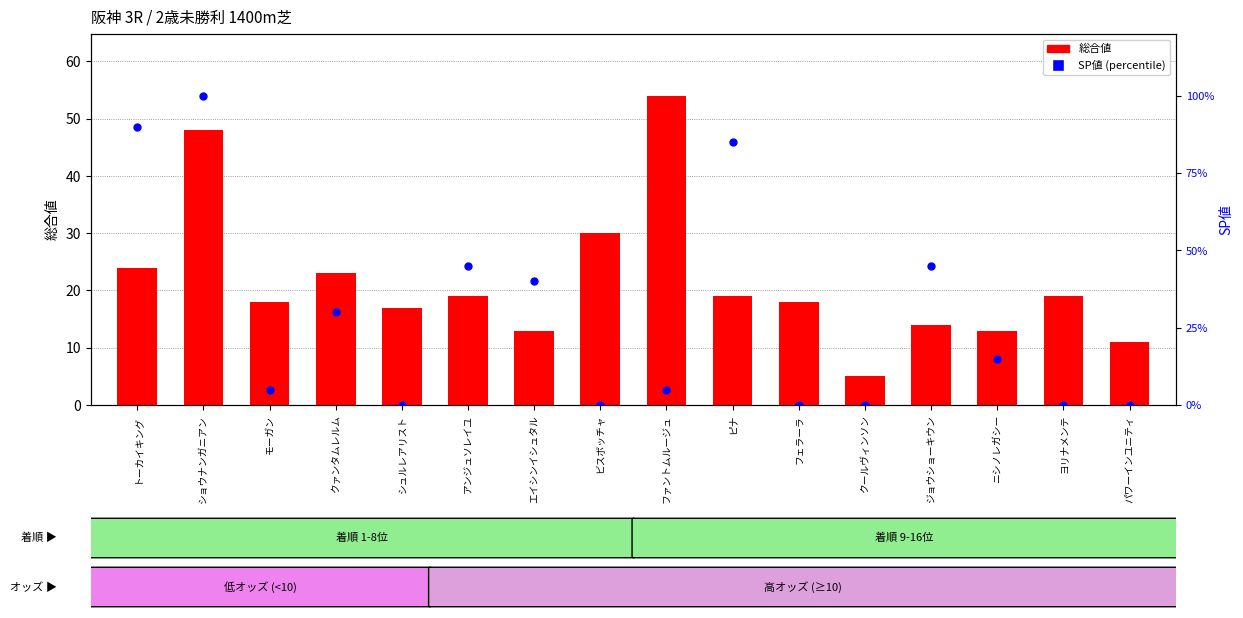

Is the value of 総合値 at トーカイキング greater than the value of SP値 at ファントムルージュ?

Yes